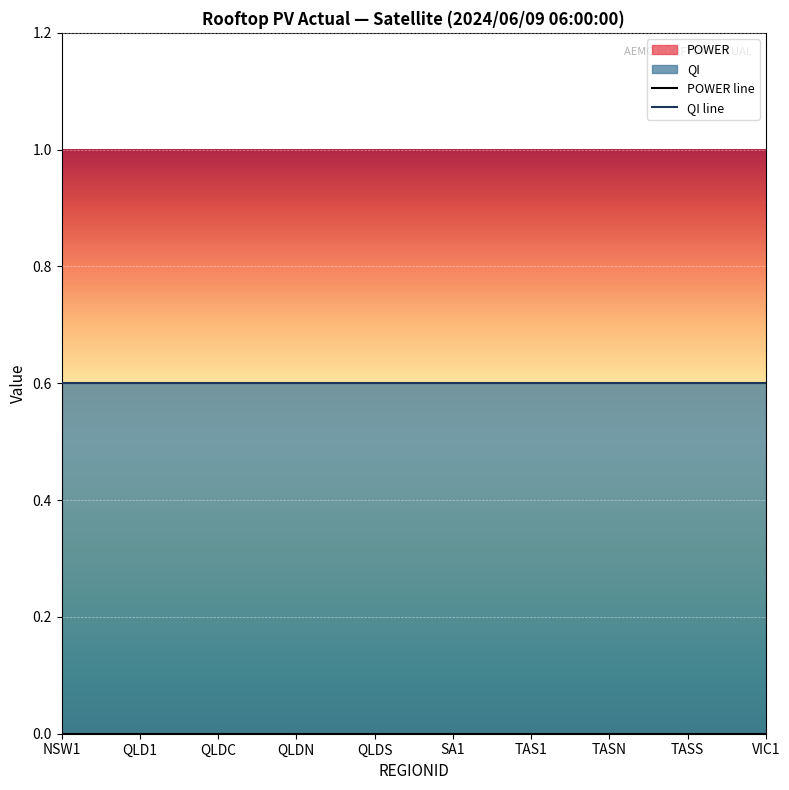

Is the value of QI line at SA1 greater than the value of POWER line at SA1?

Yes